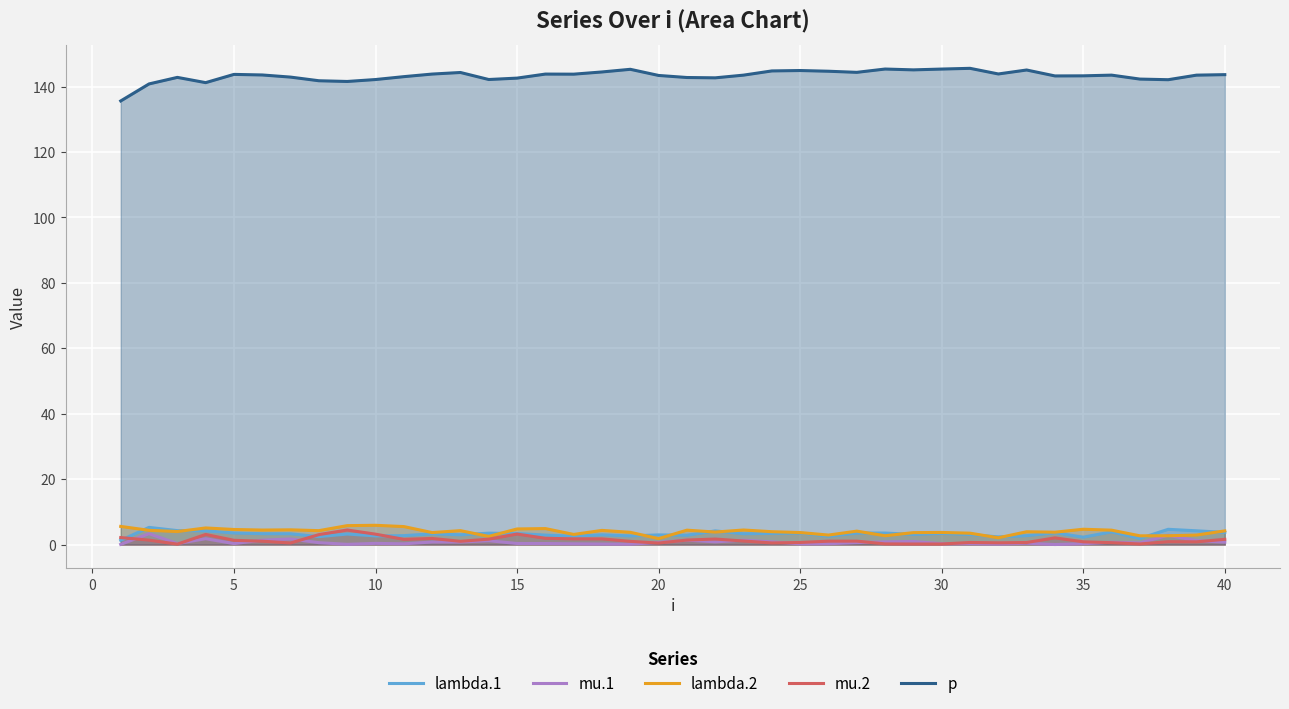

What is the sum of all mu.1 values?

29.3